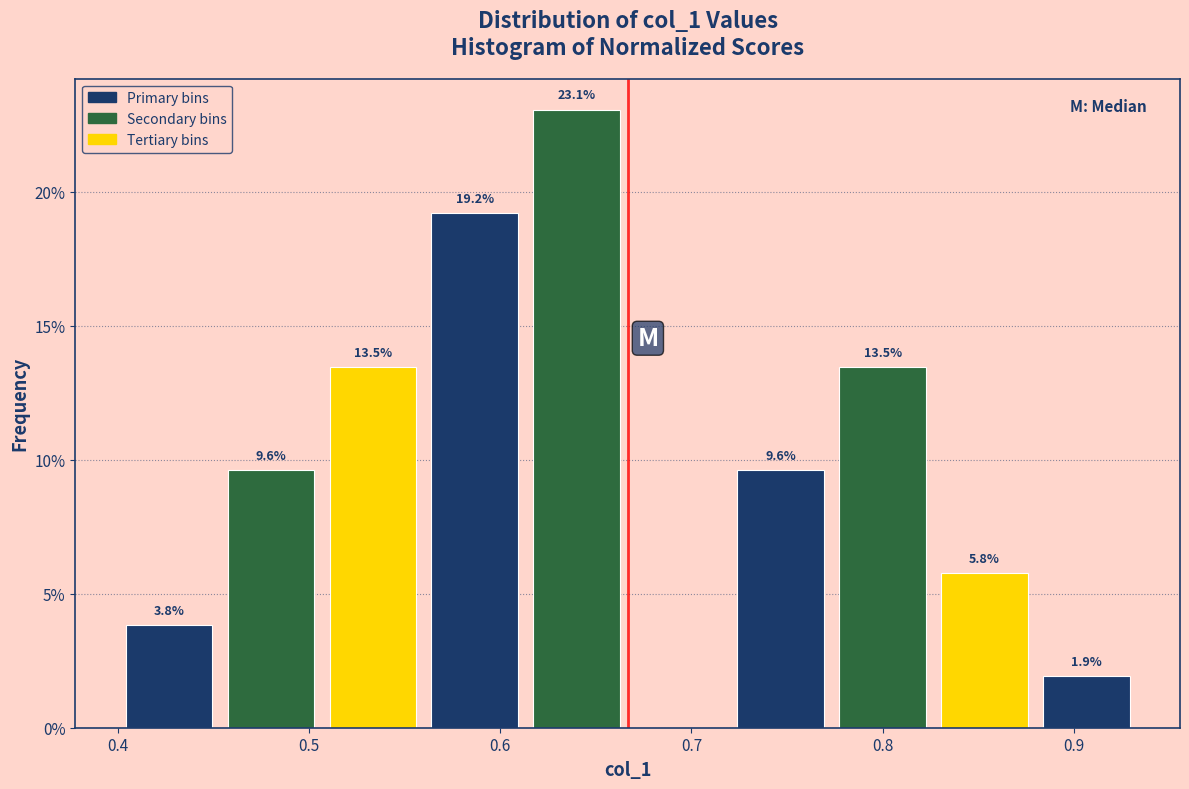

Over which range of the x-axis is the bar tallest?

0.61 to 0.67